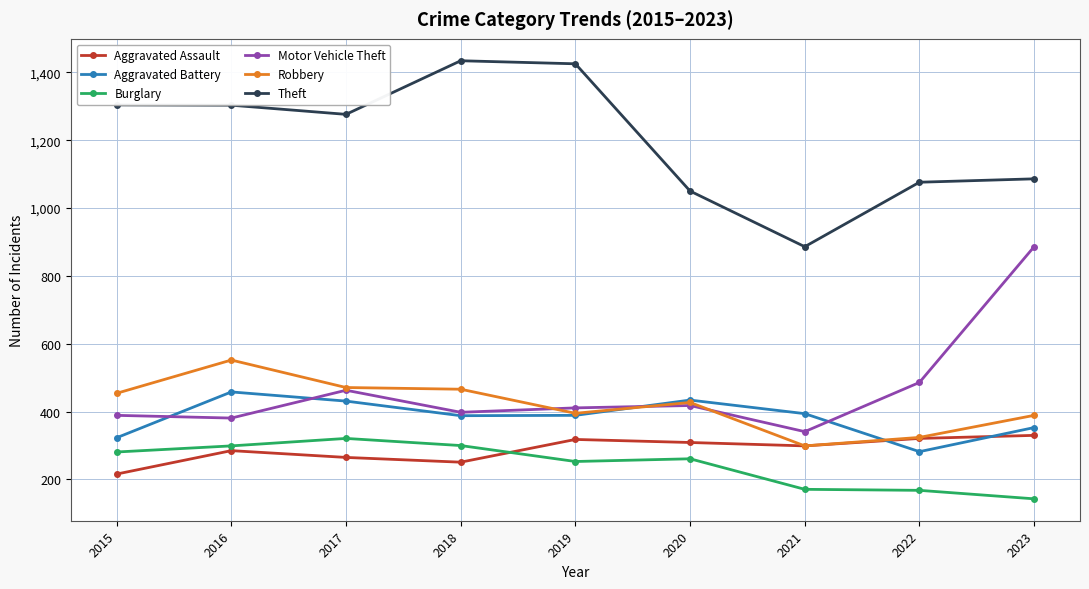

Does the chart display data point markers on the line(s)?

Yes